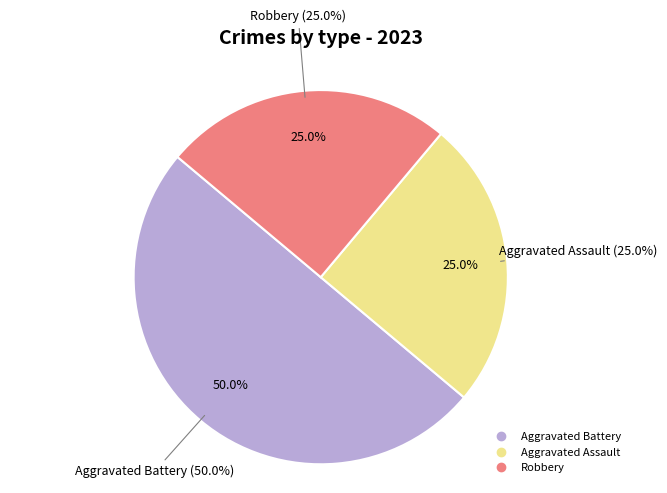

Rank the categories by value from lowest to highest.

Aggravated Assault, Robbery, Aggravated Battery